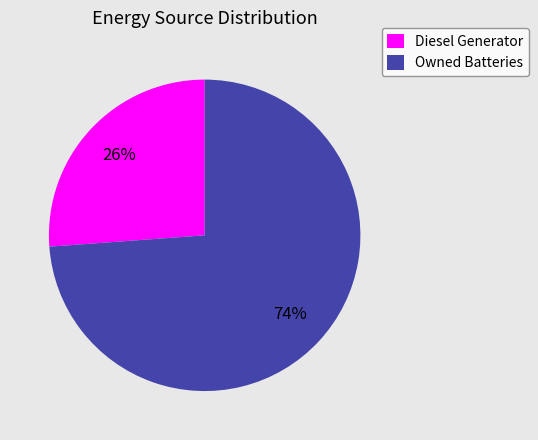

Rank the categories by value from highest to lowest.

Owned Batteries, Diesel Generator